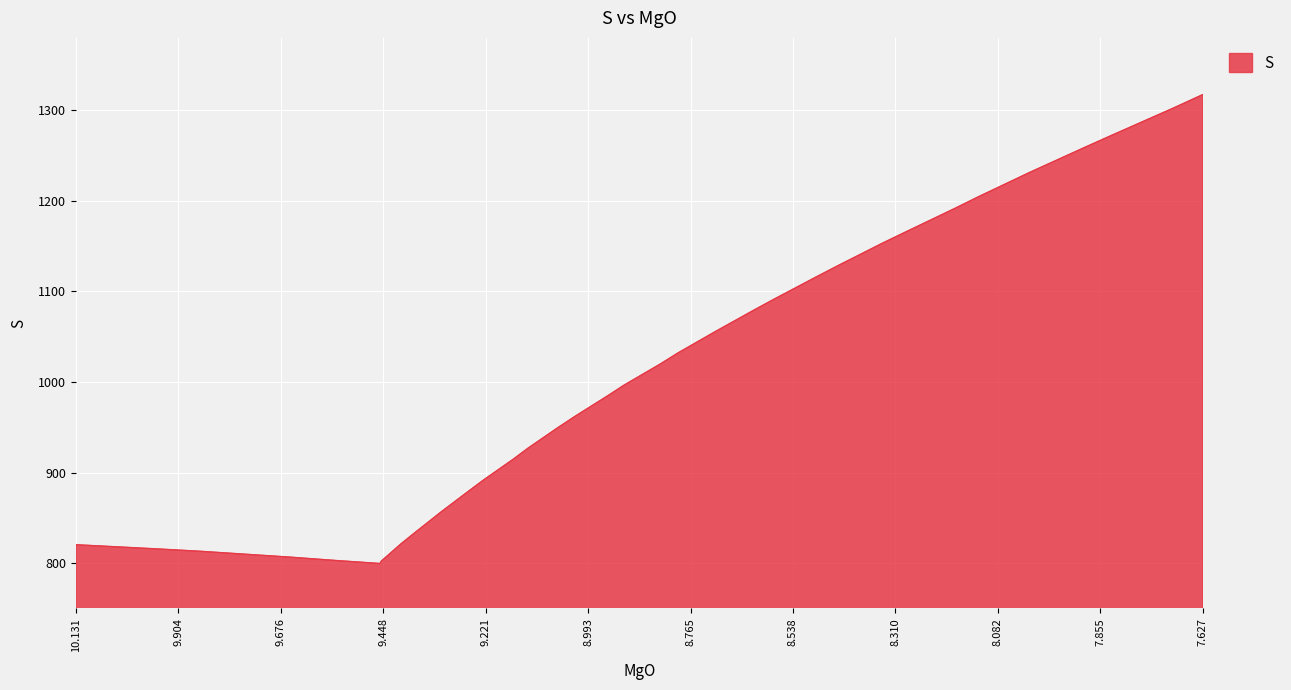

Rank the categories by value from lowest to highest.

9.4553, 9.4525, 9.5533, 9.6565, 9.8541, 9.9486, 10.1312, 9.4085, 9.3798, 9.3193, 9.2564, 9.2252, 9.1587, 9.1262, 9.0597, 9.0229, 8.9489, 8.9126, 8.832, 8.7932, 8.7104, 8.6239, 8.5794, 8.486, 8.4388, 8.3392, 8.2868, 8.1791, 8.1255, 8.0122, 7.8894, 7.8252, 7.6937, 7.6271